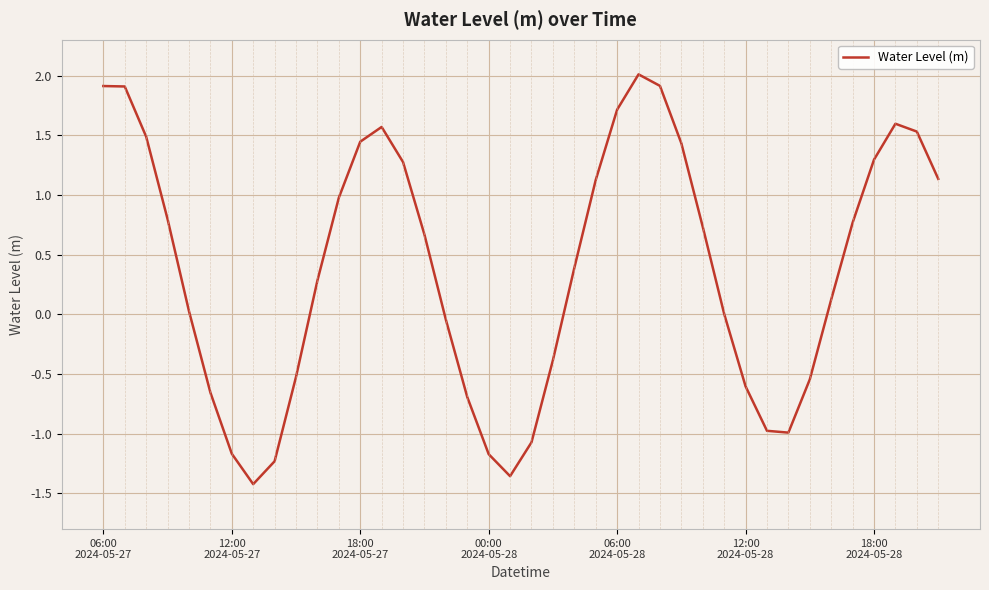

What is the greatest value displayed?

2.0